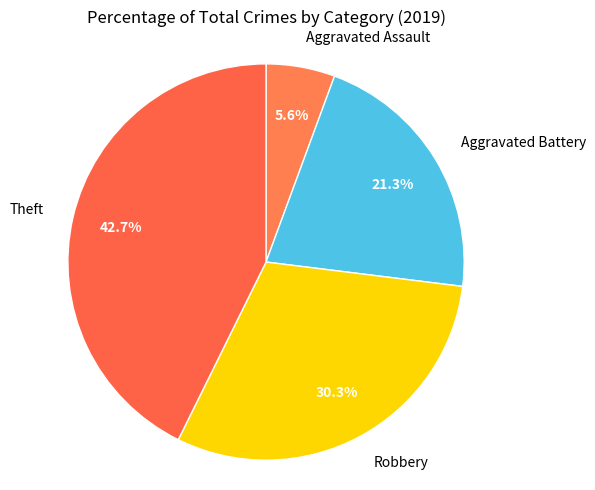

Rank the categories by value from highest to lowest.

Theft, Robbery, Aggravated Battery, Aggravated Assault